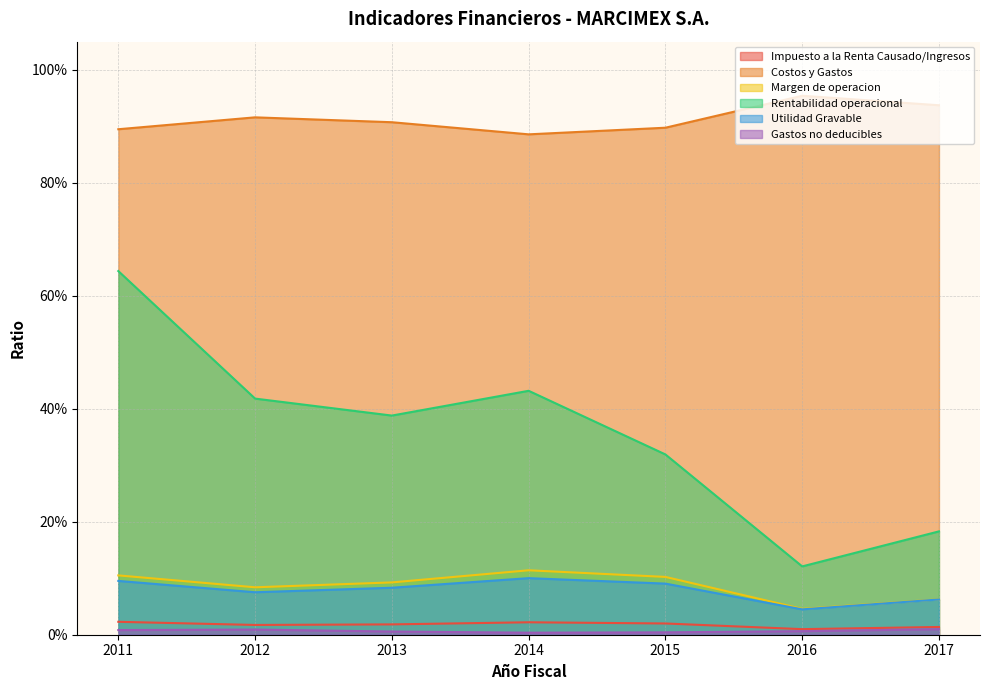

List the labels in order of Utilidad Gravable value, smallest first.

2016, 2017, 2012, 2013, 2015, 2011, 2014